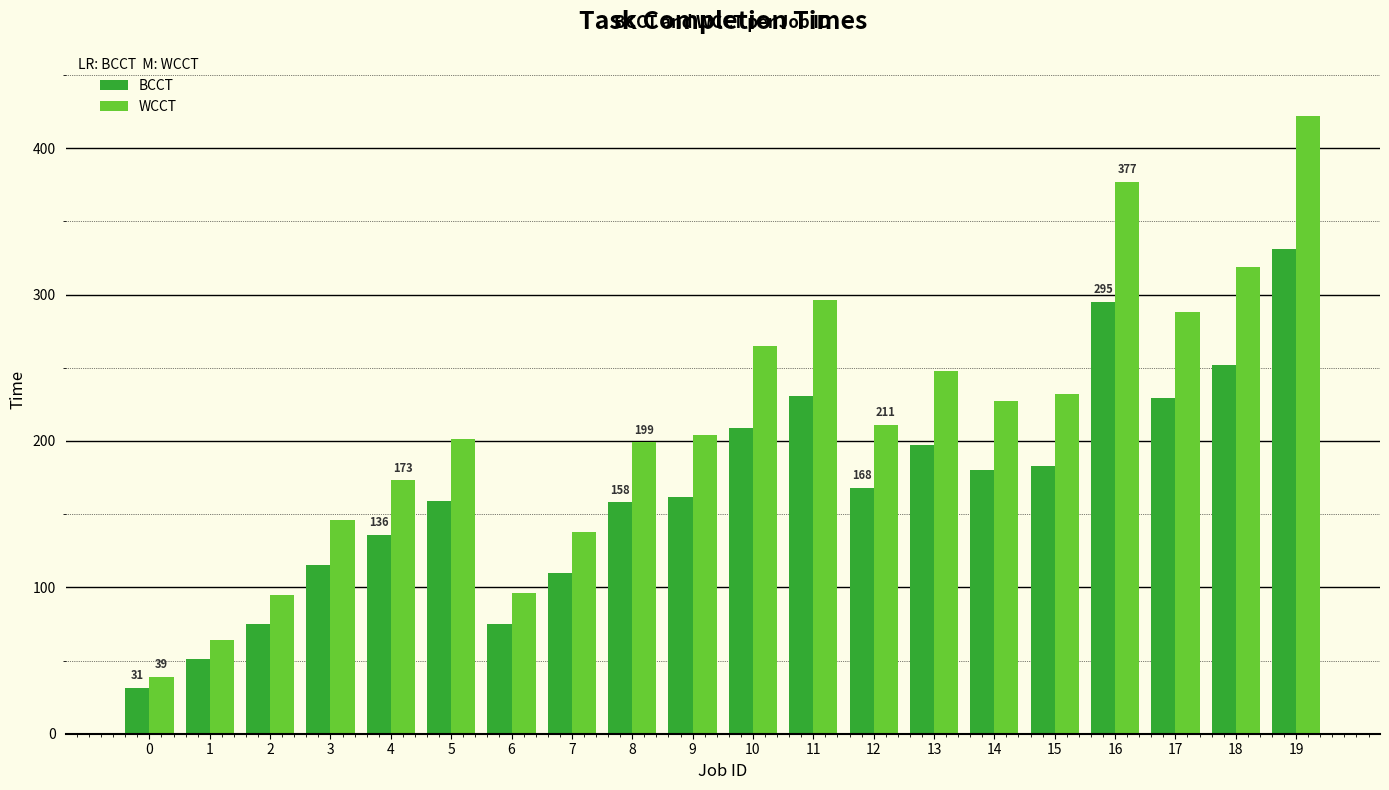

List the series in order of their overall mean, highest first.

WCCT, BCCT